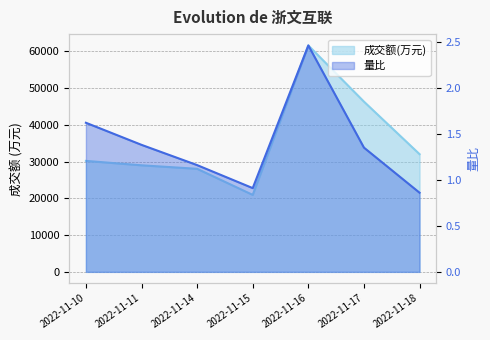

True or false: 量比 and 成交额(万元) intersect in this chart.

False